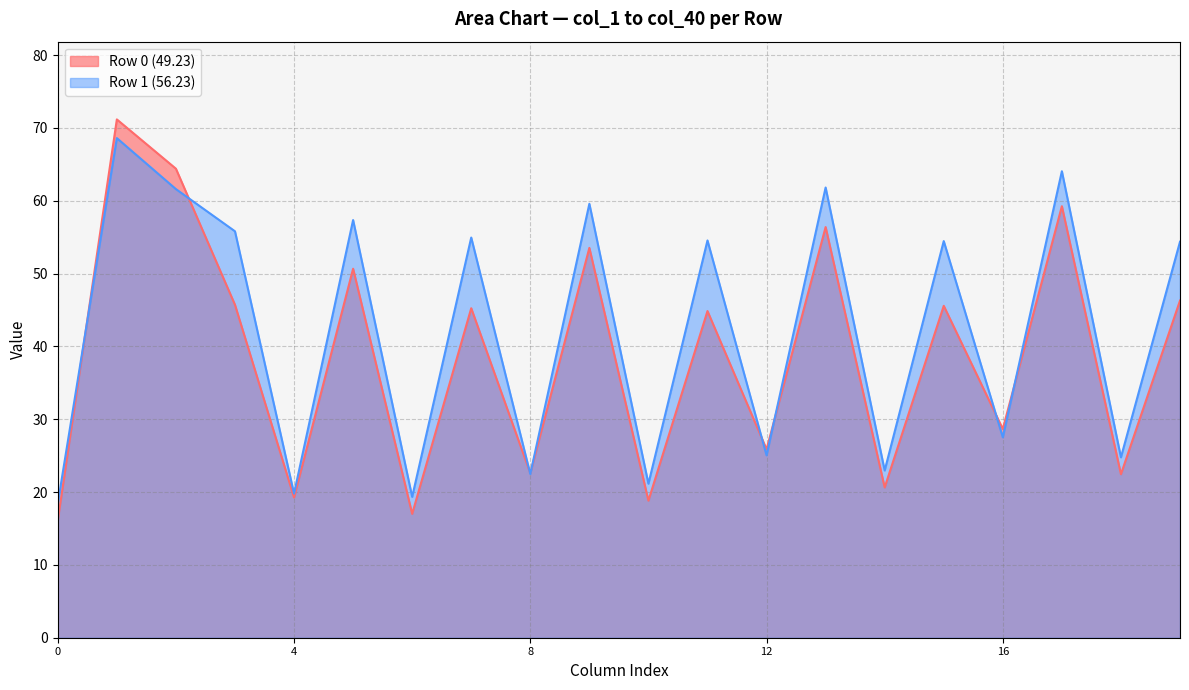

How many data points in col_2 are less than 71?

1